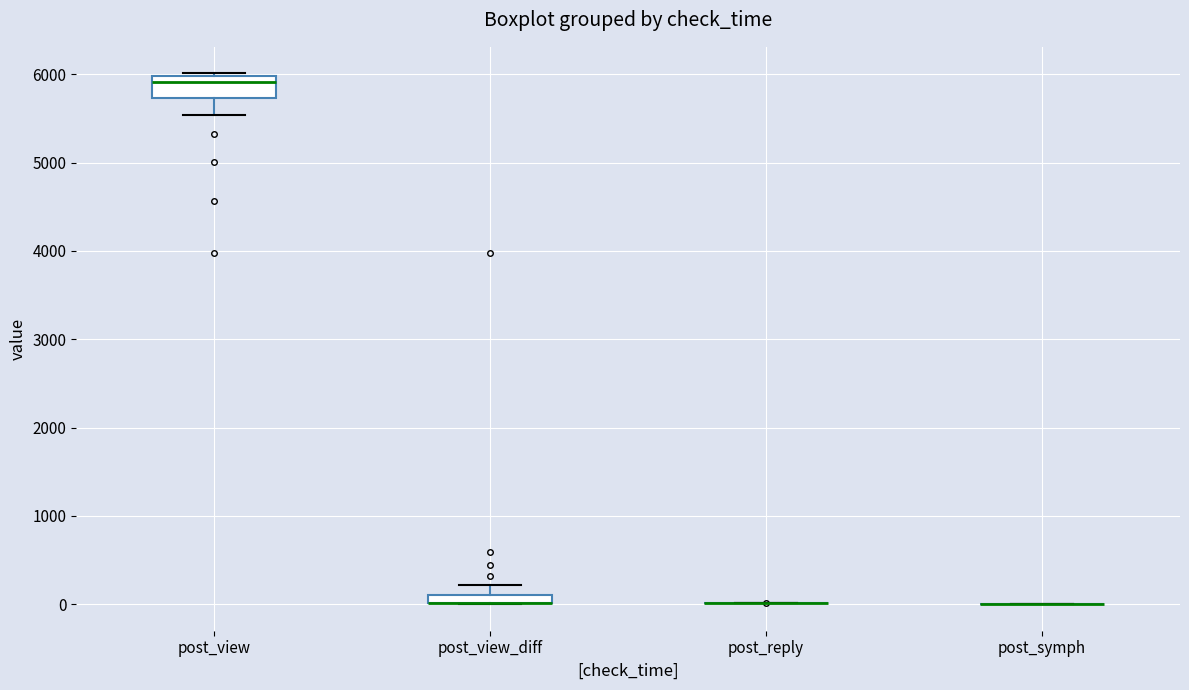

Comparing the boxes themselves (not the whiskers), which one is the tallest?

post_view